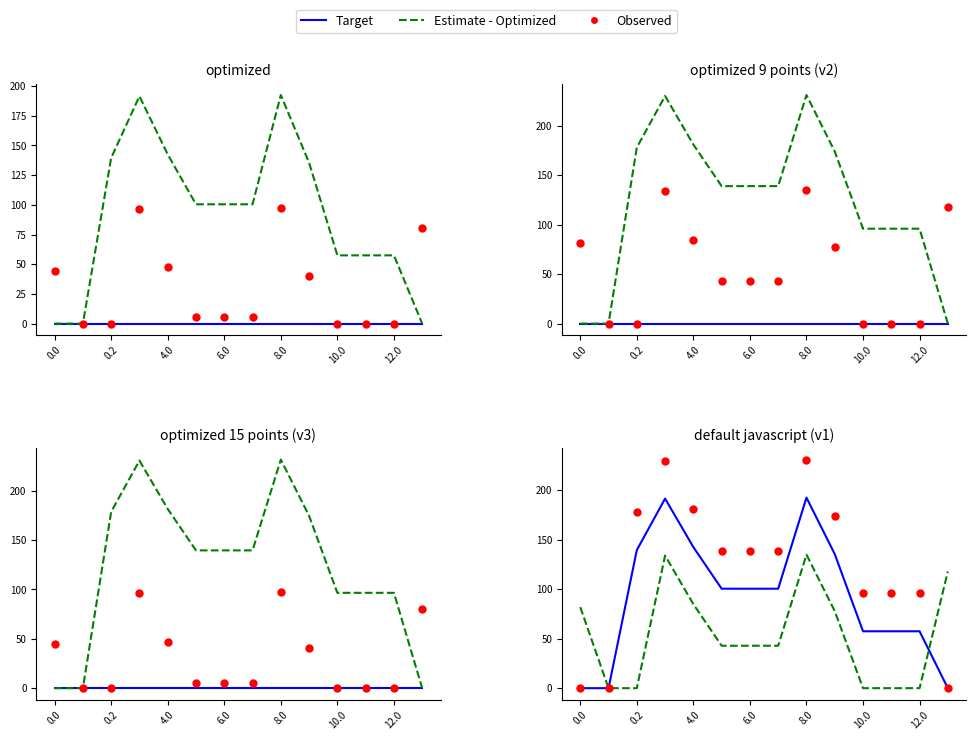

Is the value of Estimate - Optimized at 12 greater than the value of Observed at 7?

No